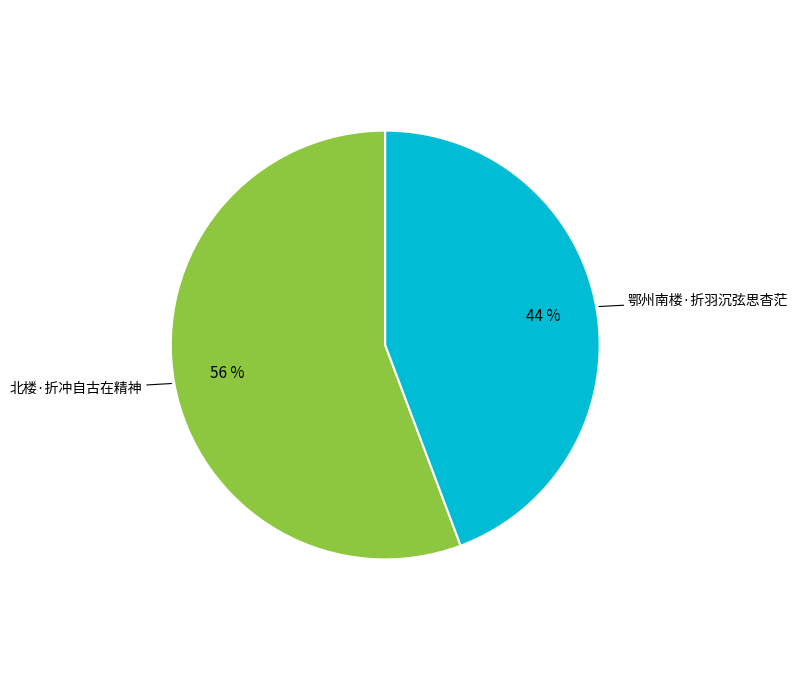

To the nearest percent, what is the average slice percentage?

50%